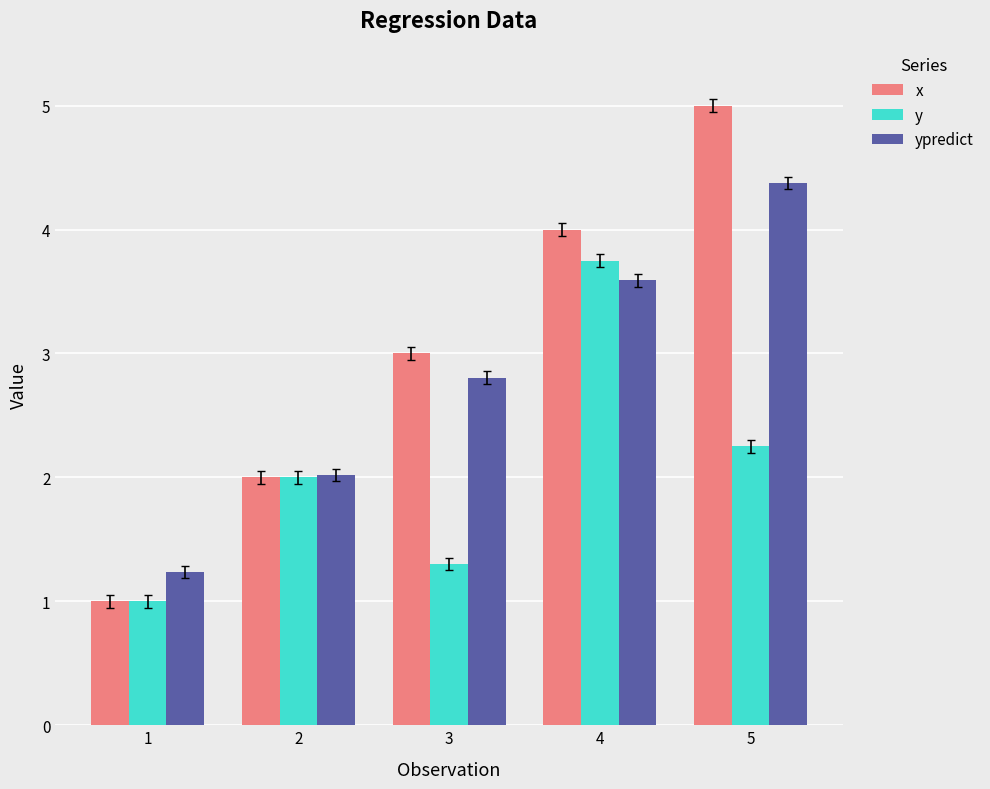

Is it true that ypredict equals 1.4 at 4?

False